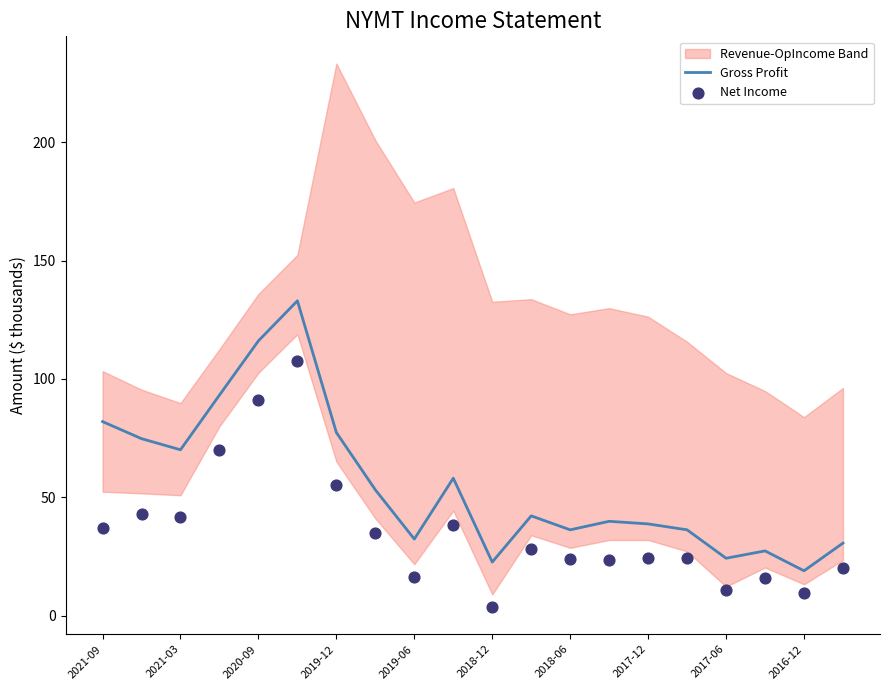

At how many categories does at least one series exceed 4?

20